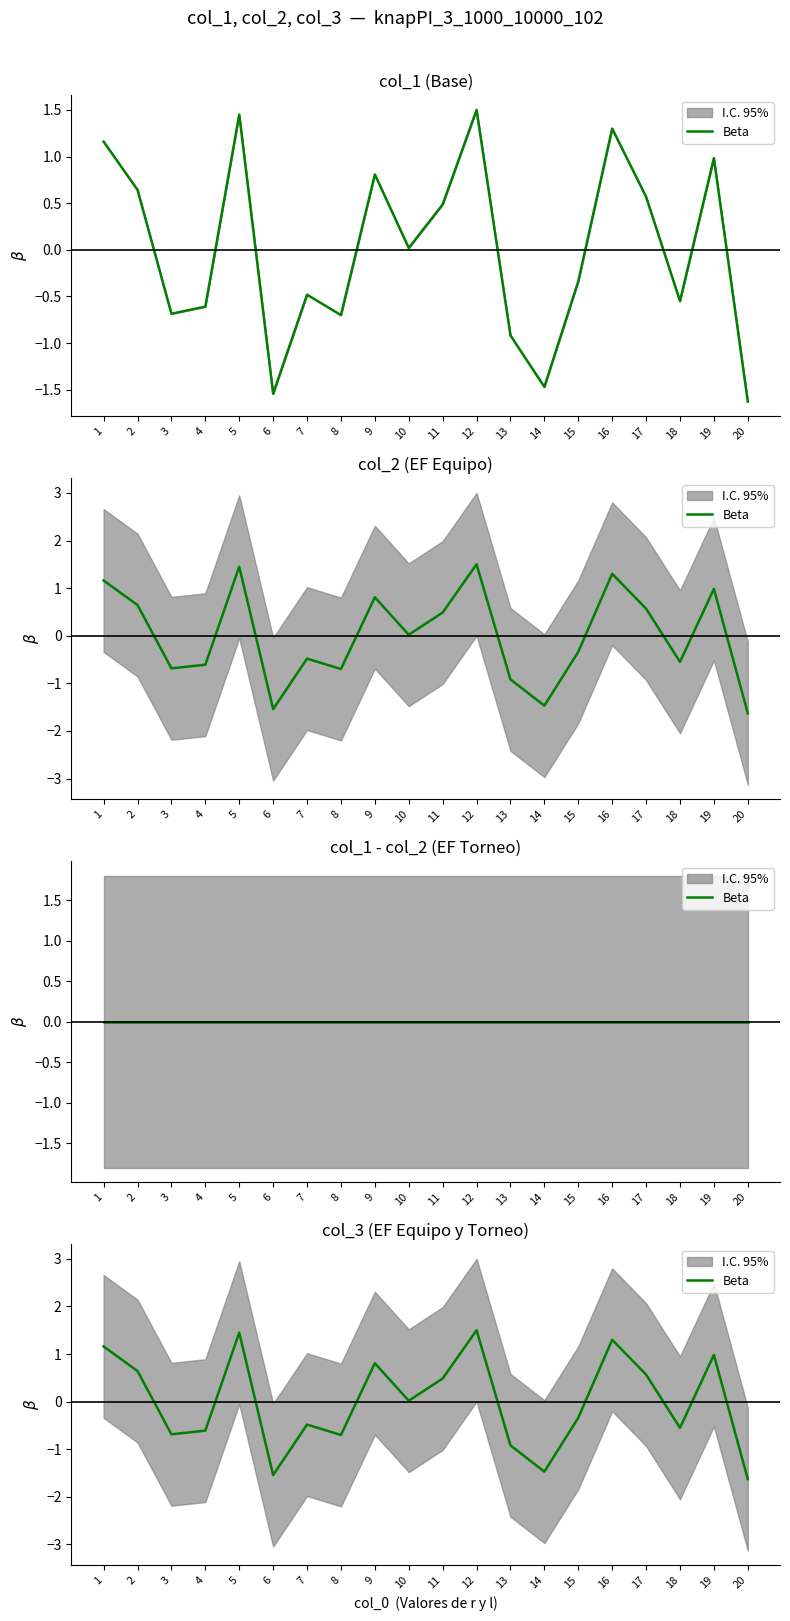

What is the change in value from 16 to 20?

-2.9